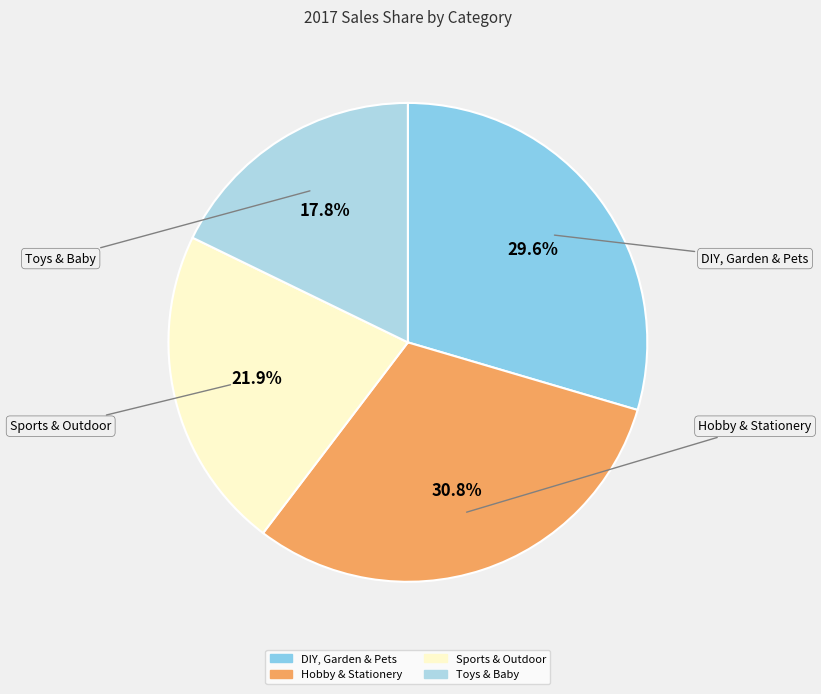

To the nearest percent, what is the difference between the largest and smallest slice percentages?

13%